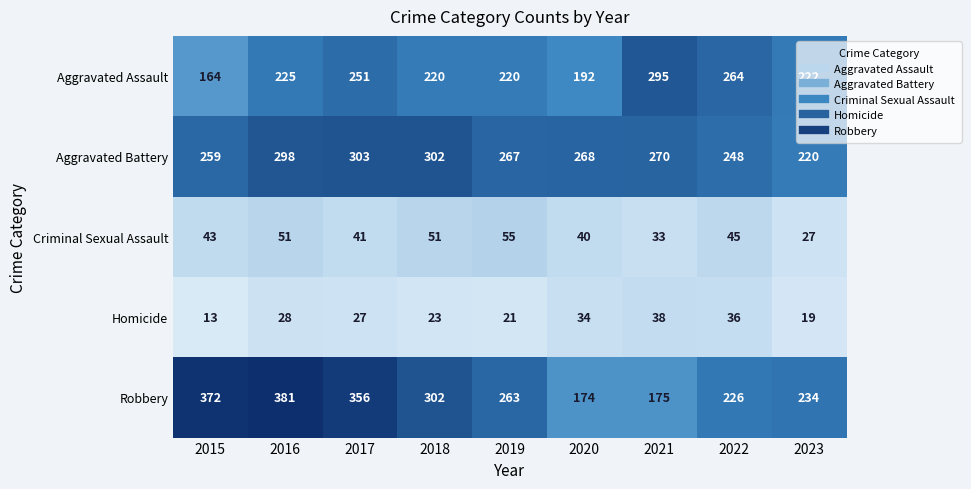

Which category has the highest value across all series?

2016